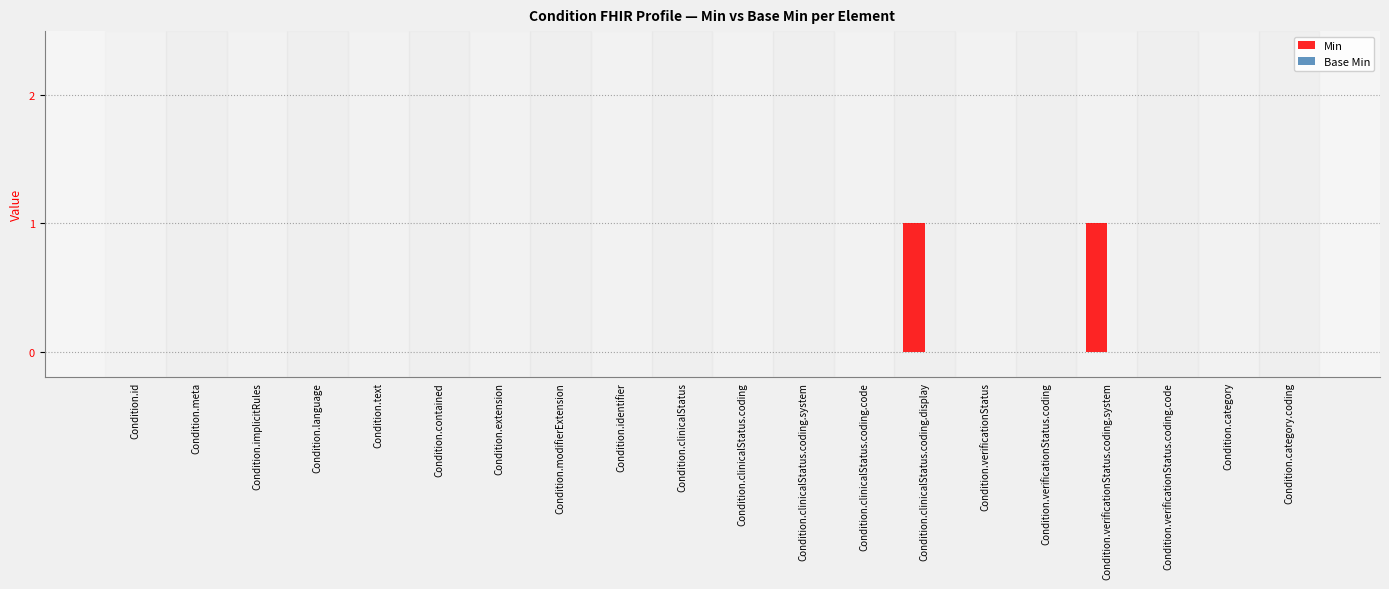

The chart shows a value of 0 at Condition.contained. True or false?

True